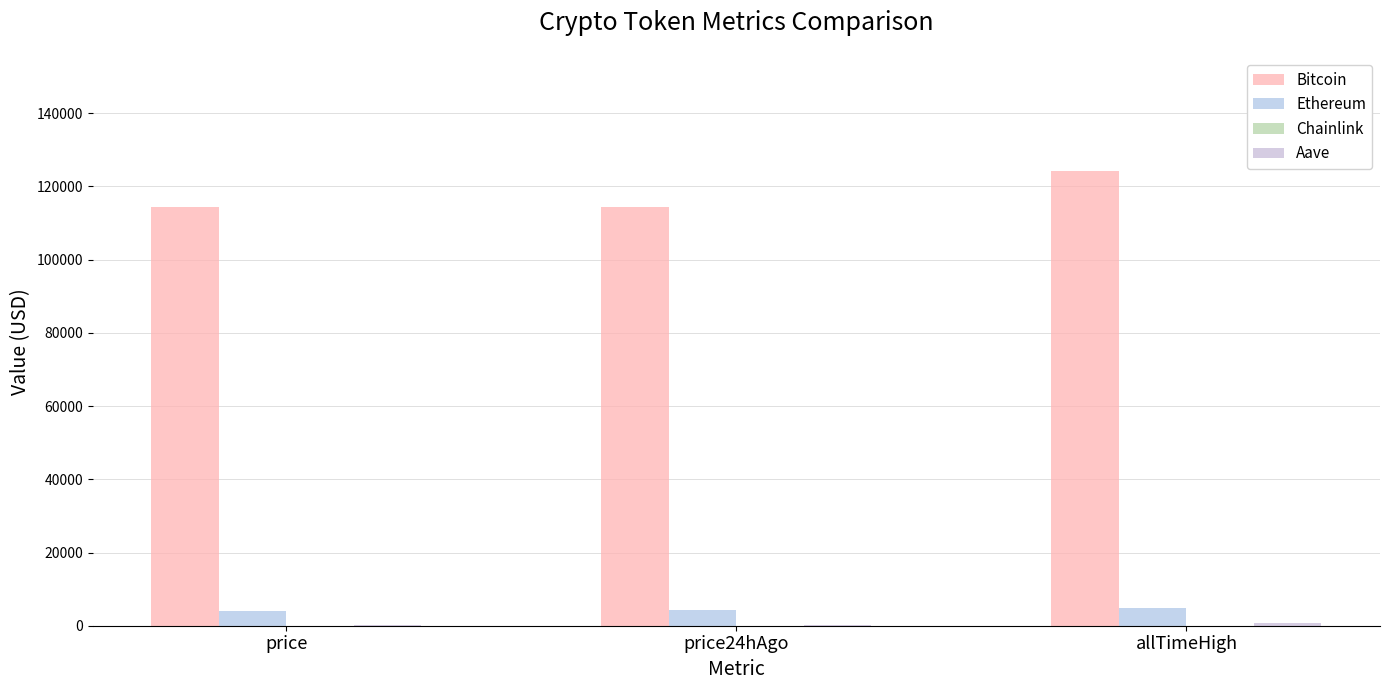

Between price and price24hAgo, which is larger?

price24hAgo